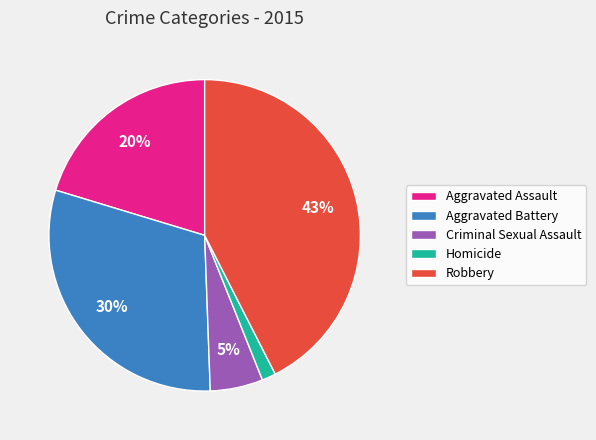

Which slice is the smallest?

Homicide